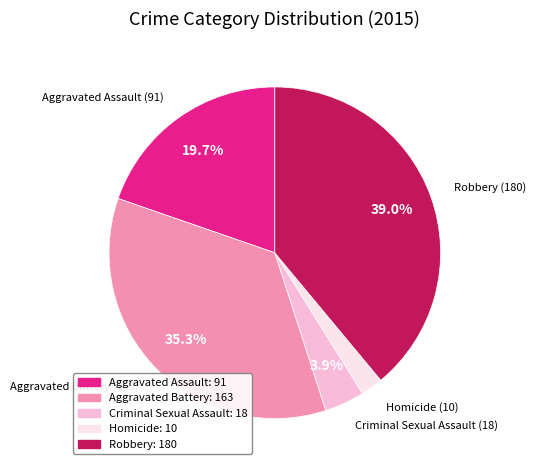

What percentage is the Robbery slice, to the nearest percent?

39%